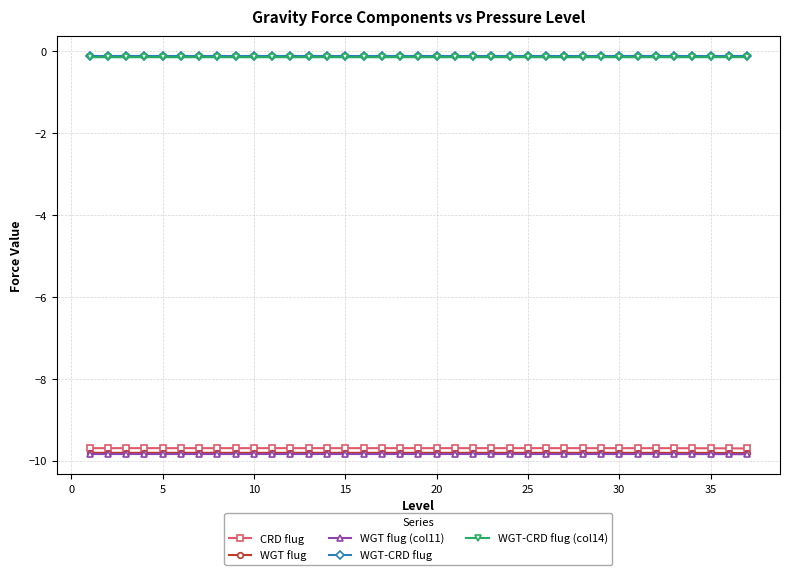

At how many categories does at least one series exceed -6?

37